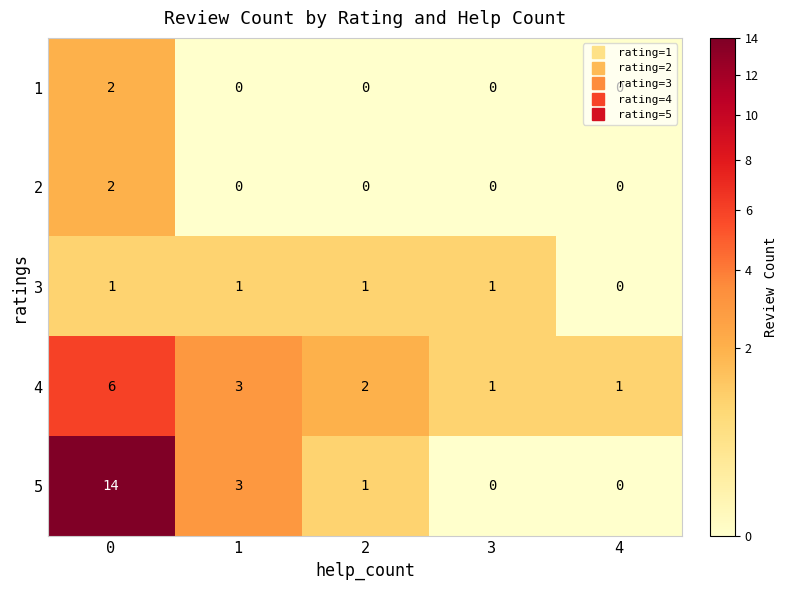

How many distinct data groups are displayed?

5